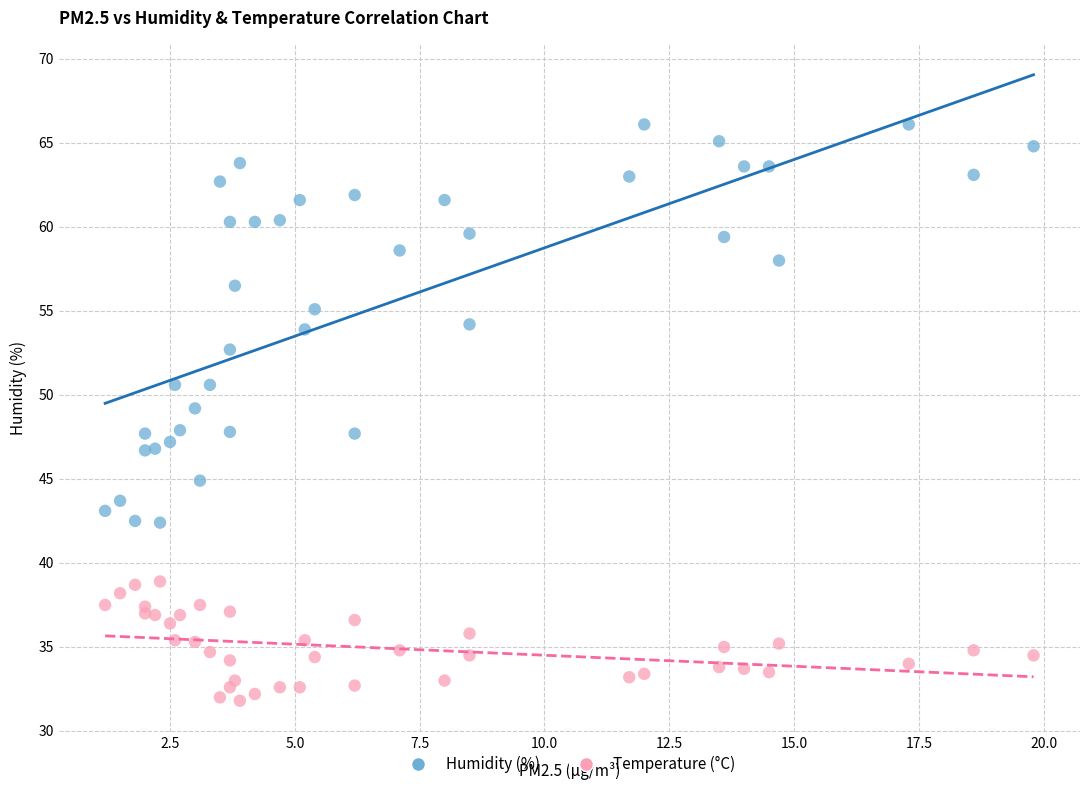

Which series reaches the minimum Y coordinate?

Temperature (°C)